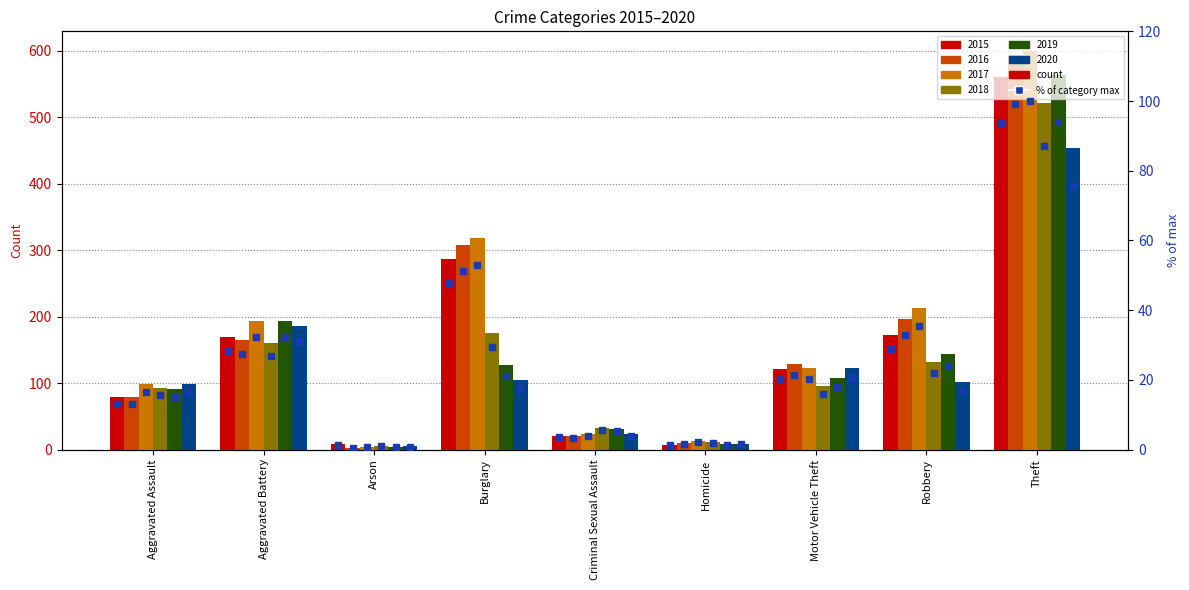

Where does the data first go above 20?

Aggravated Battery